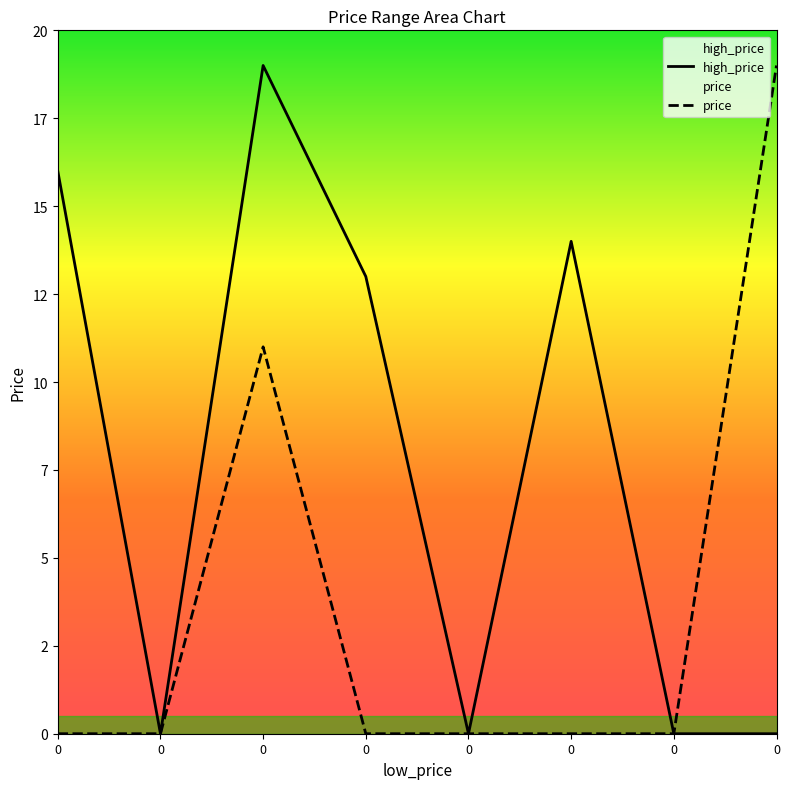

True or false: high_price and price intersect in this chart.

False